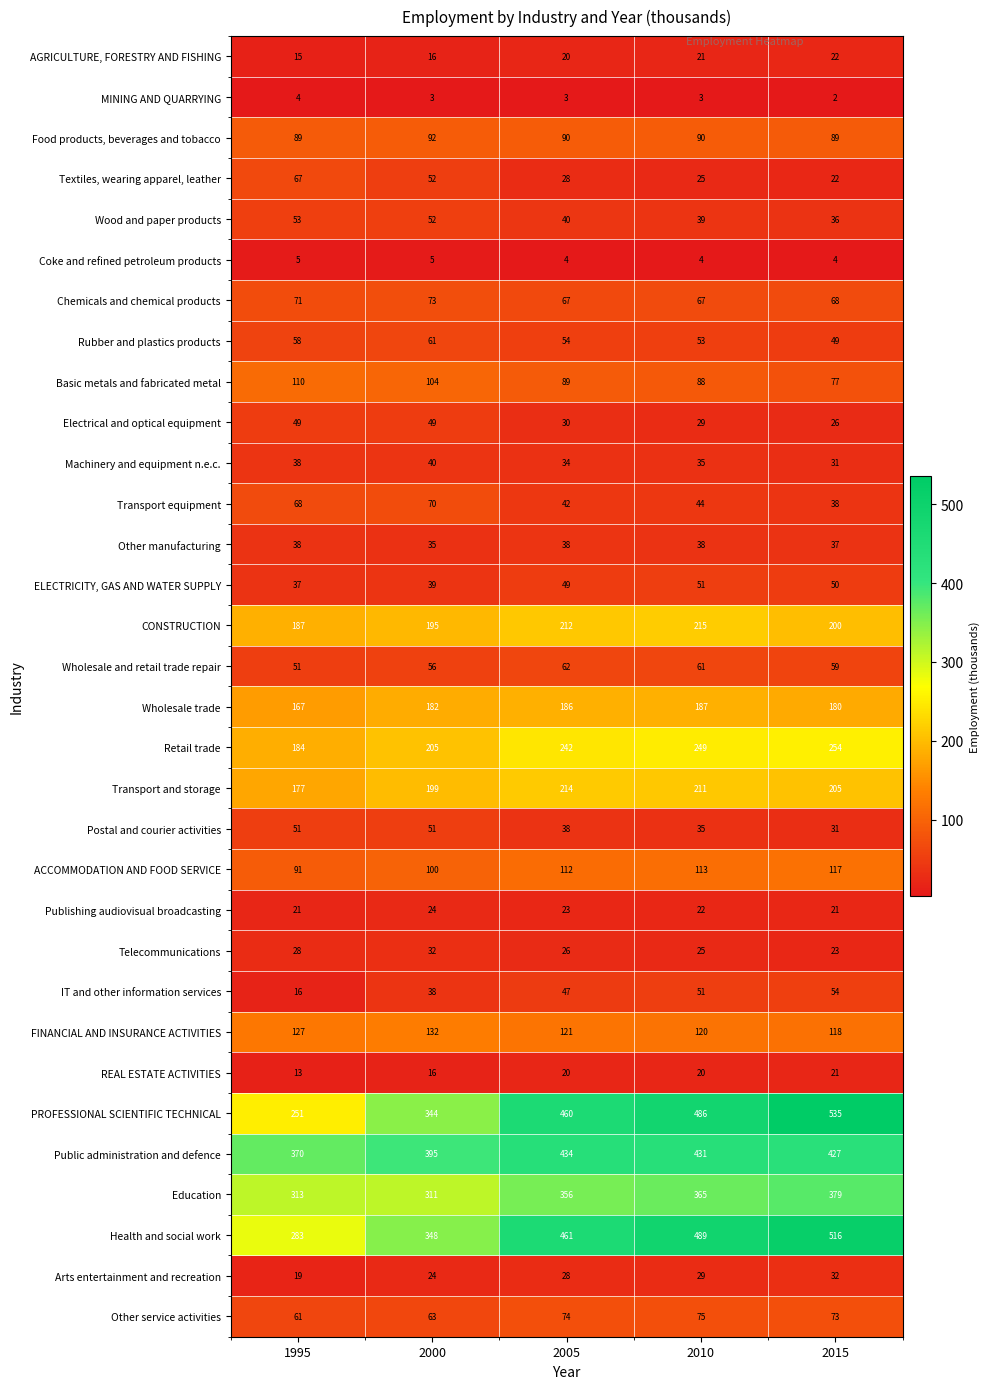

Count the number of categories in the chart.

5